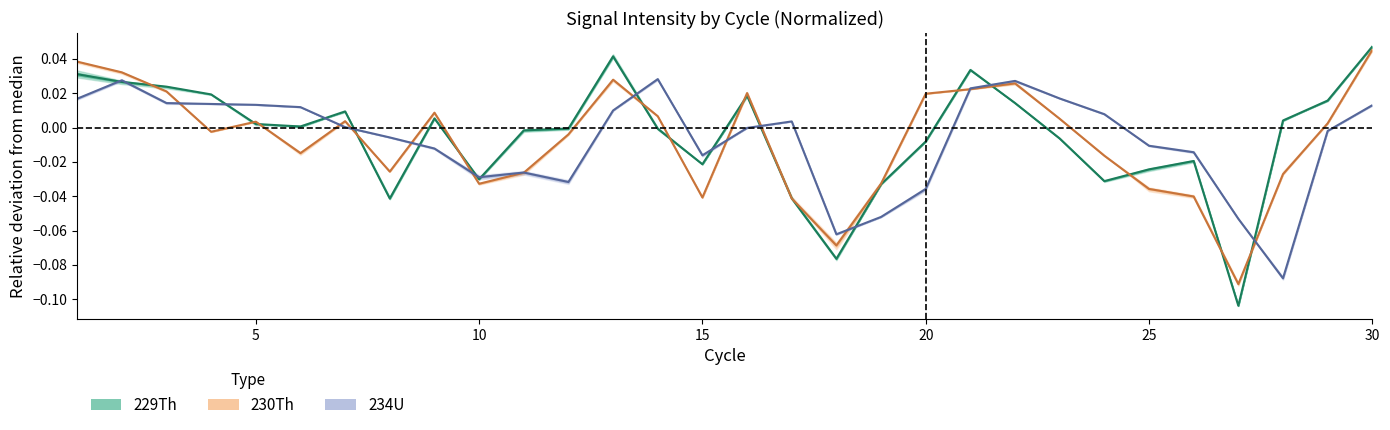

How many positive values does the 229Th series have?

15